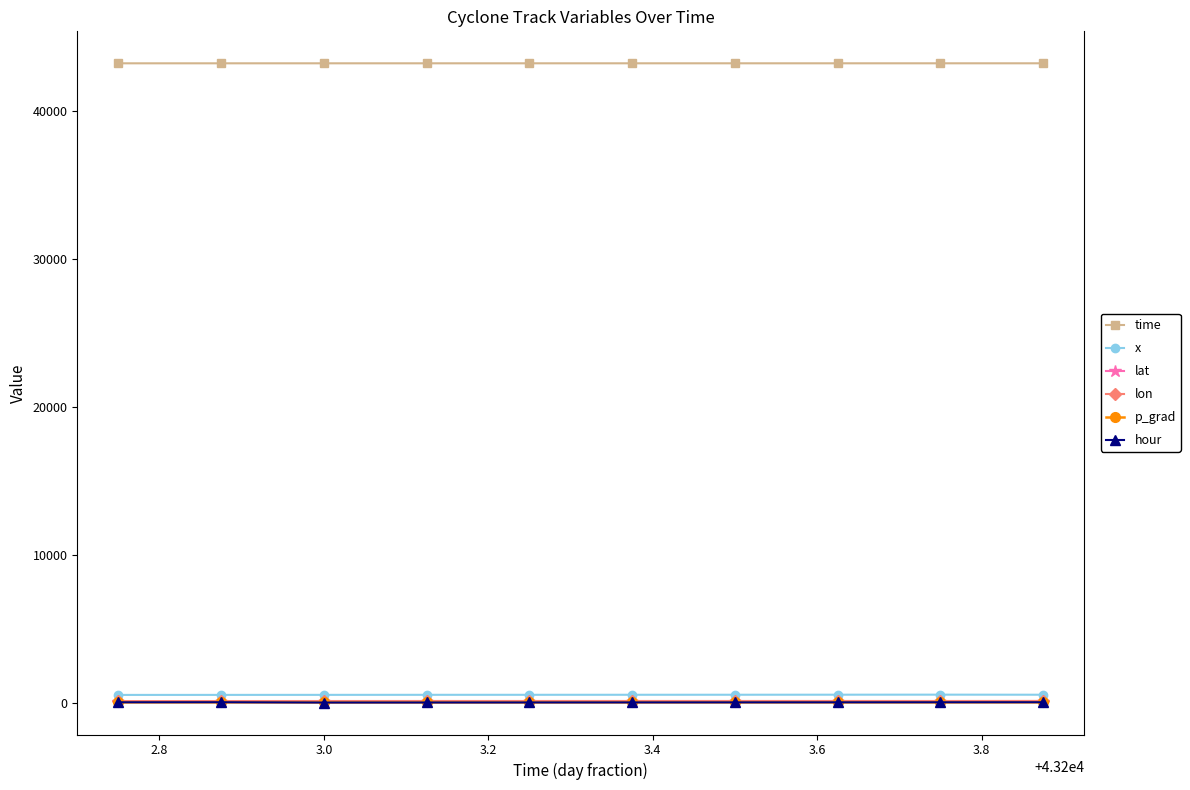

What is the greatest value displayed?

43203.9